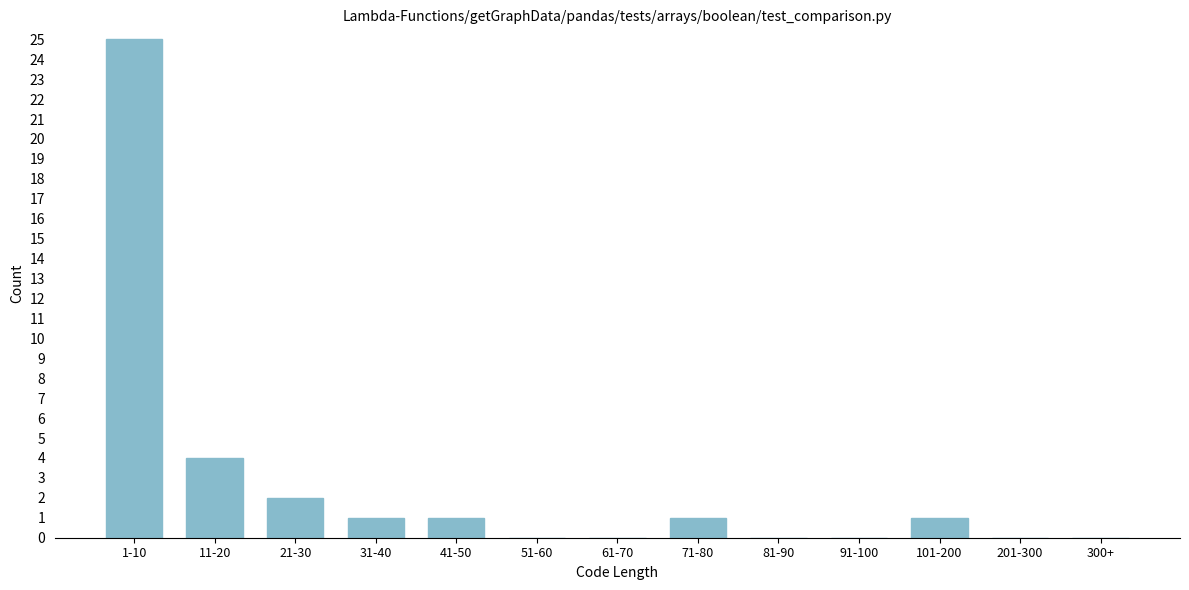

Reading left to right, what are all the values shown in this chart?

1-10=25	11-20=4	21-30=2	31-40=1	41-50=1	51-60=0	61-70=0	71-80=1	81-90=0	91-100=0	101-200=1	201-300=0	300+=0